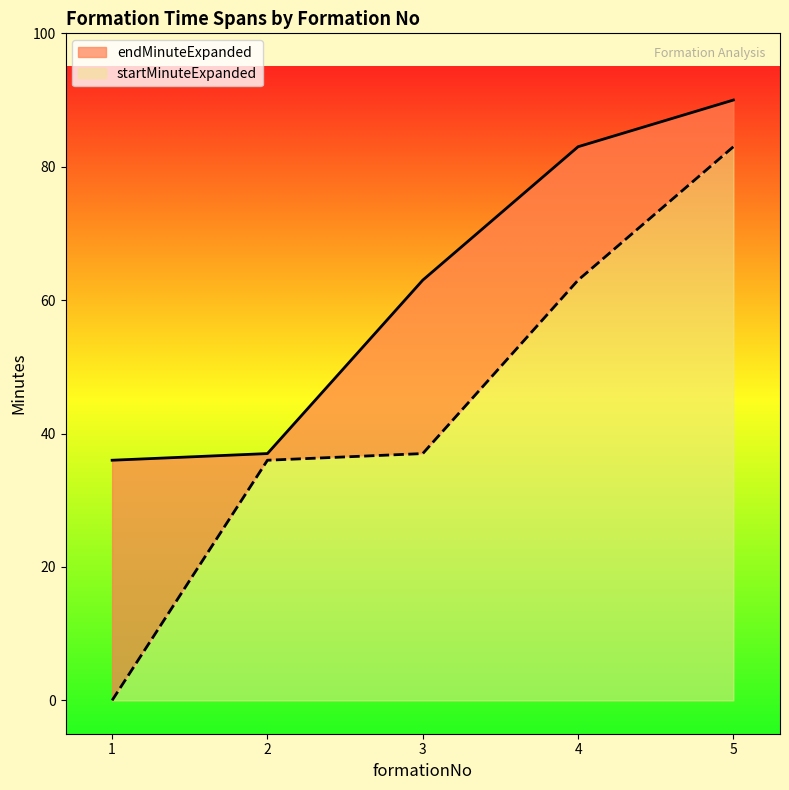

What is the total value across all series at 2?

37